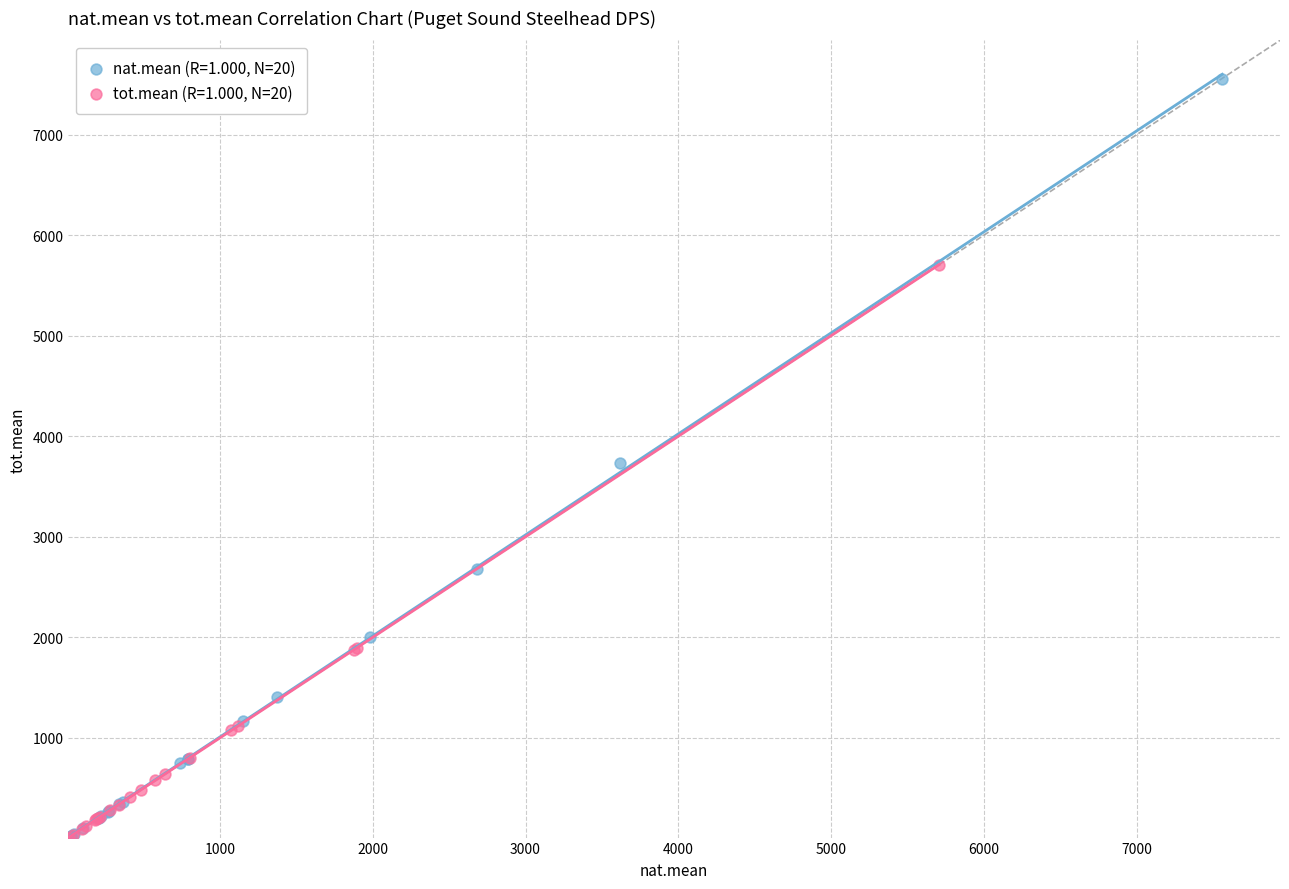

Which series has the widest spread of Y values?

nat.mean (R=1.000, N=20)